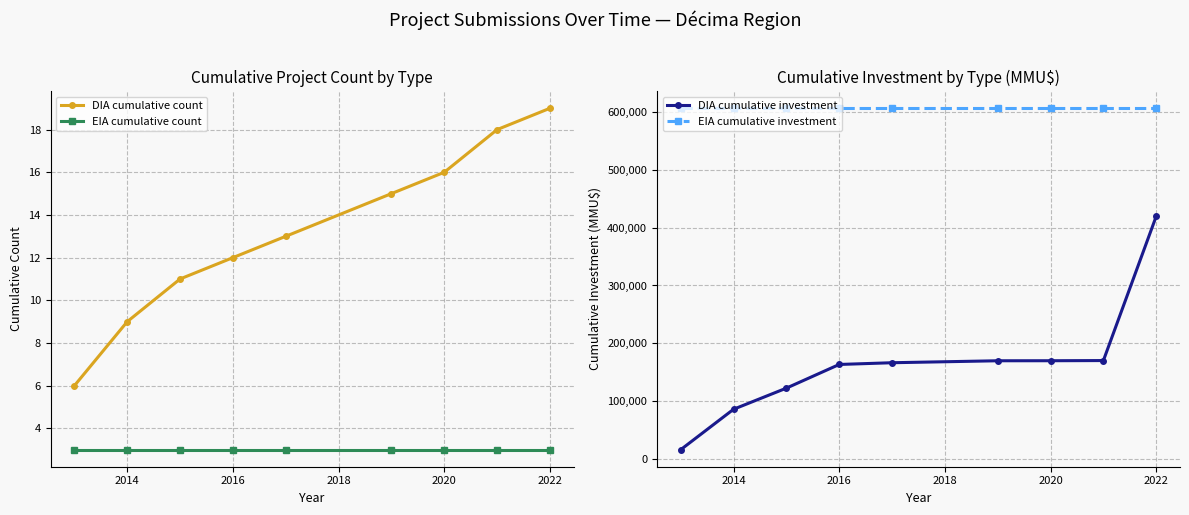

How many series are shown in this chart?

4